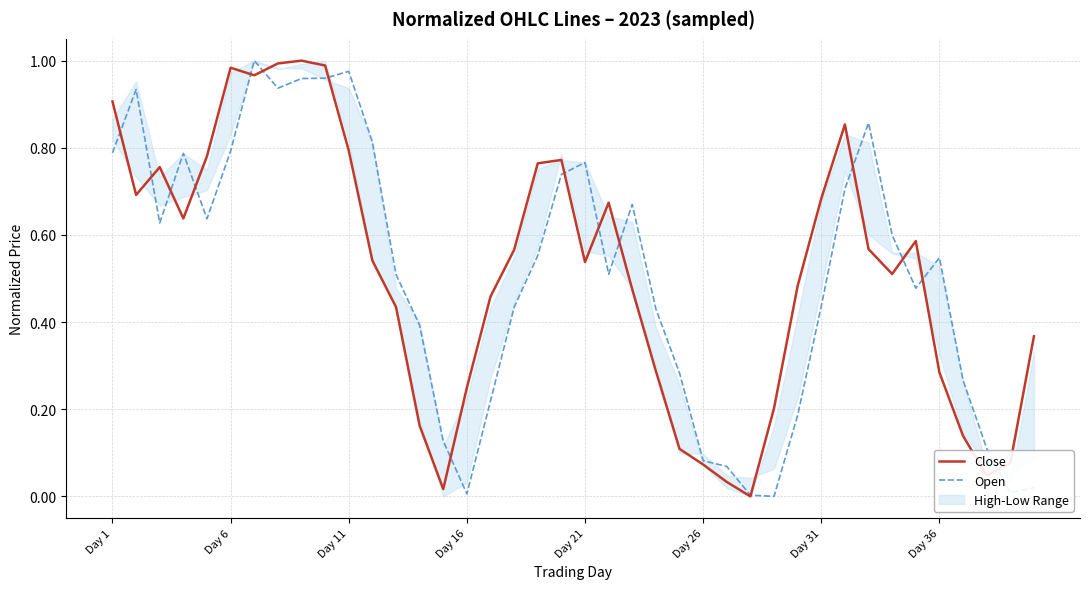

Is this an area chart (filled region under the line)?

No